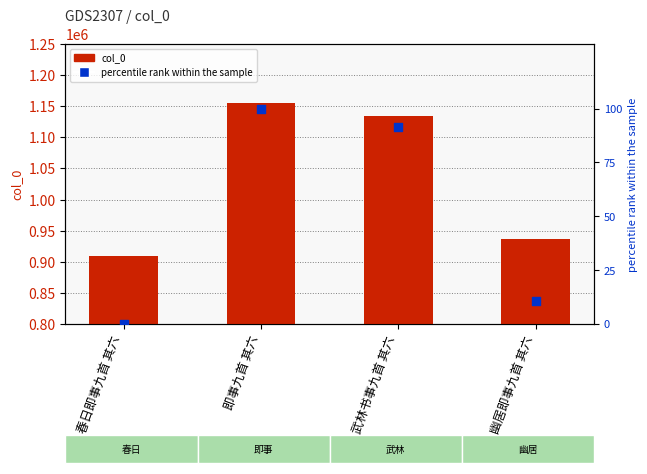

At how many categories does at least one series exceed 113269?

4